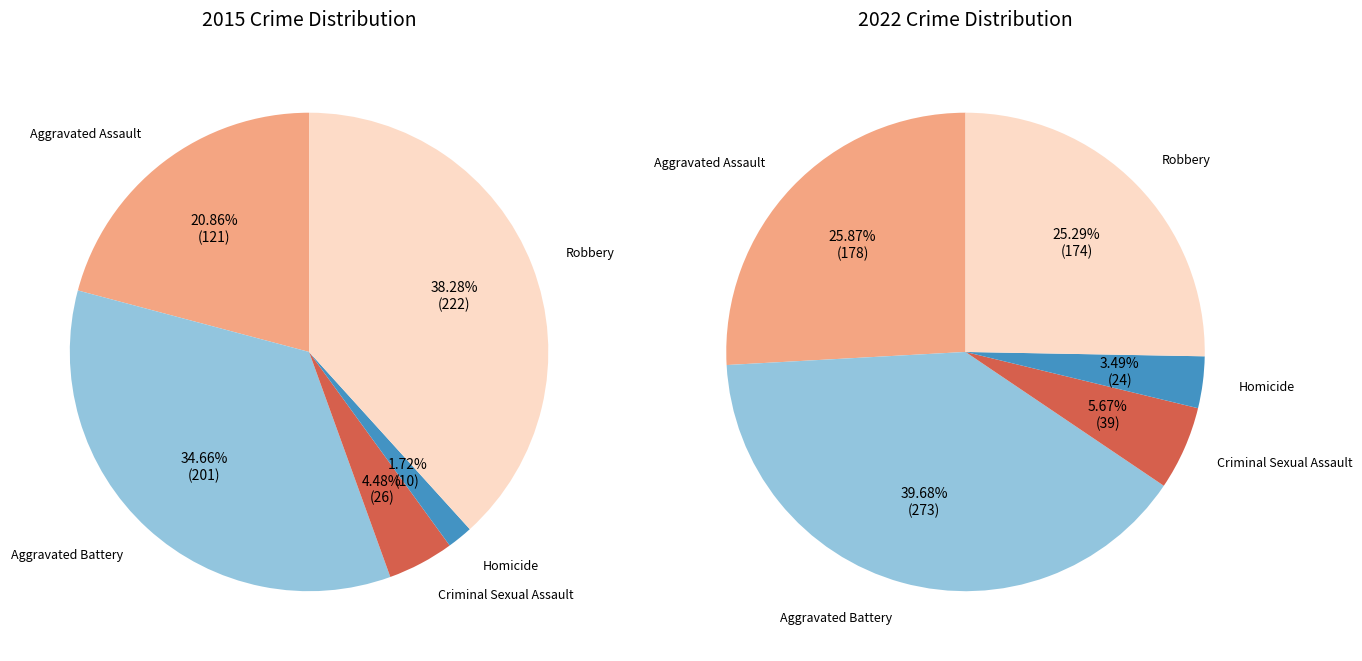

To the nearest percent, what portion does Aggravated Battery represent?

35%